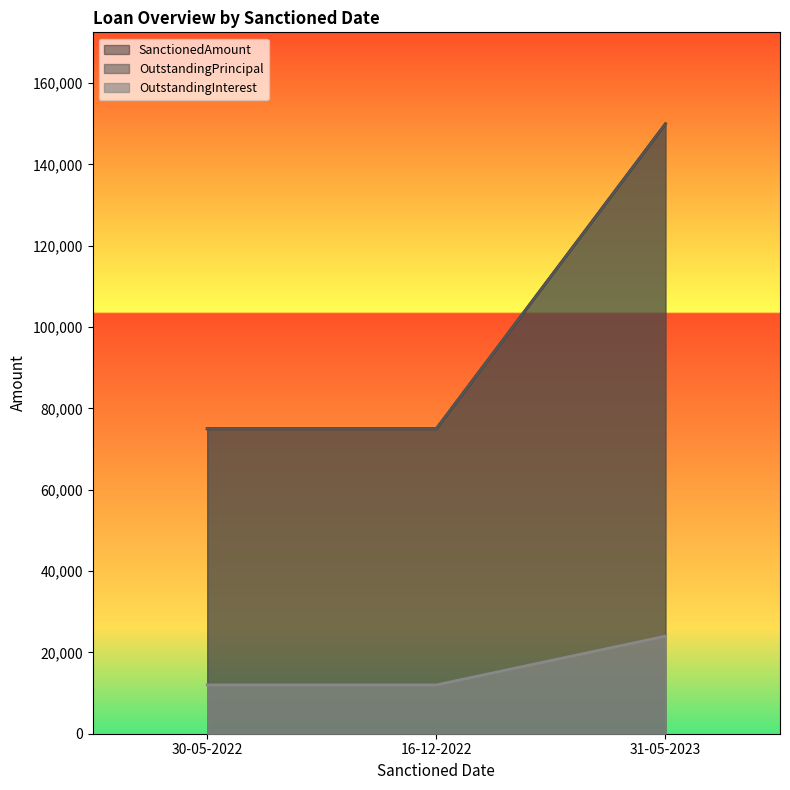

At which label is SanctionedAmount closest to 112500?

30-05-2022